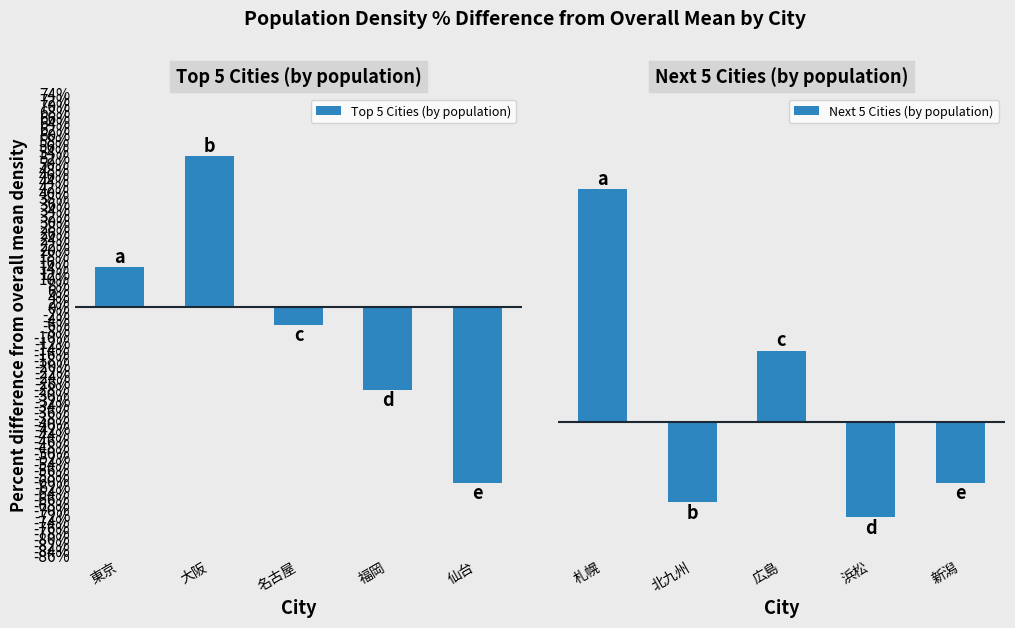

What is the sum of the Top 5 Cities (by population) values at 名古屋 and 福岡?

-34.5